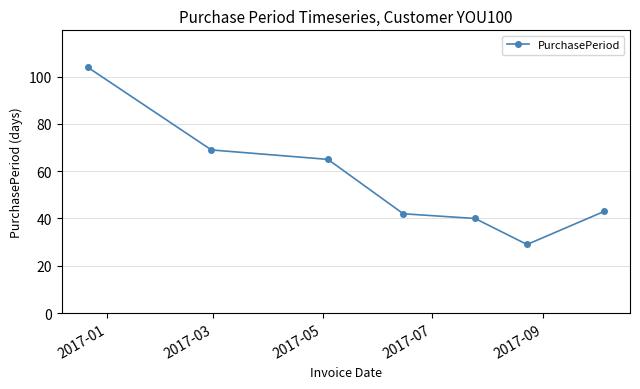

How many series are shown in this chart?

1